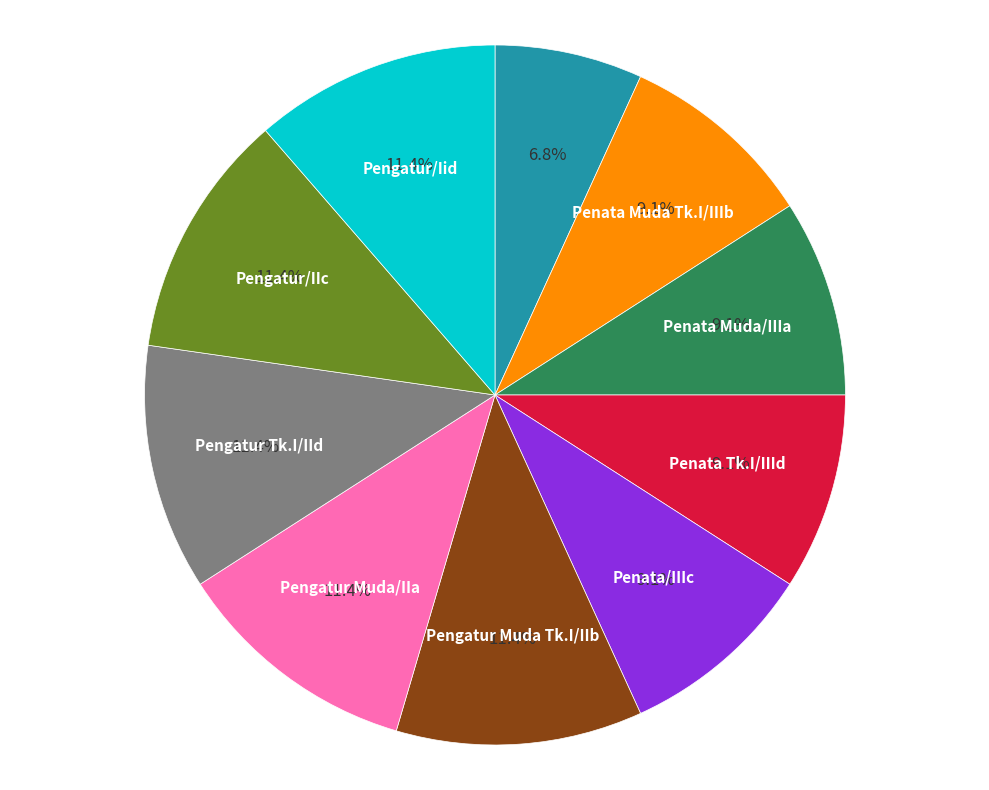

Is there any slice that represents more than half of the pie?

No